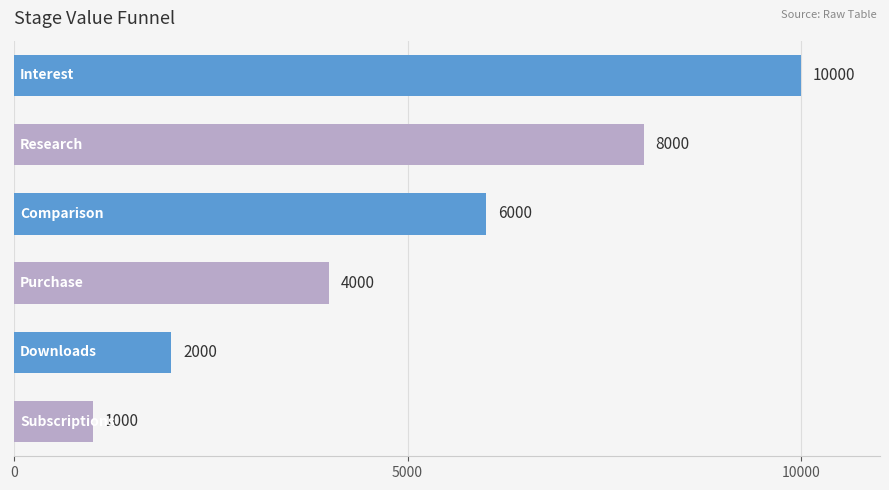

What is the maximum value shown in the chart?

10000